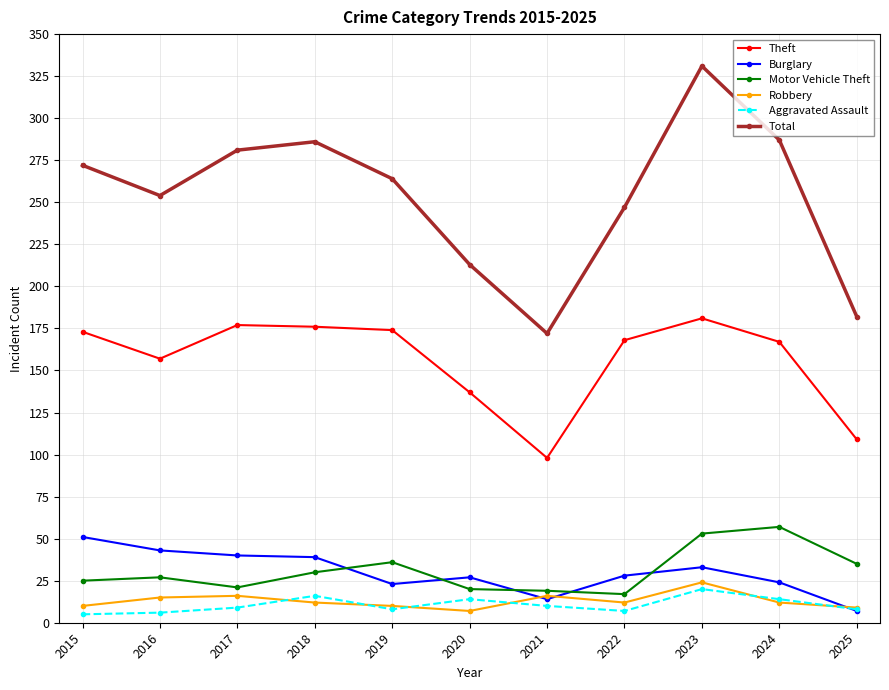

What is the difference between the Theft values at 2019 and 2023?

7